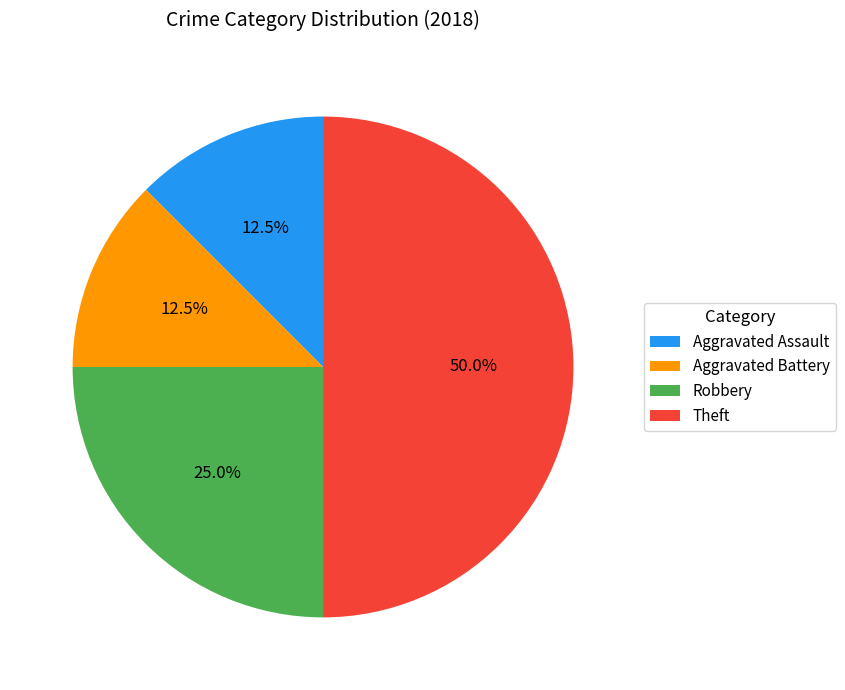

Which slice is the largest?

Theft